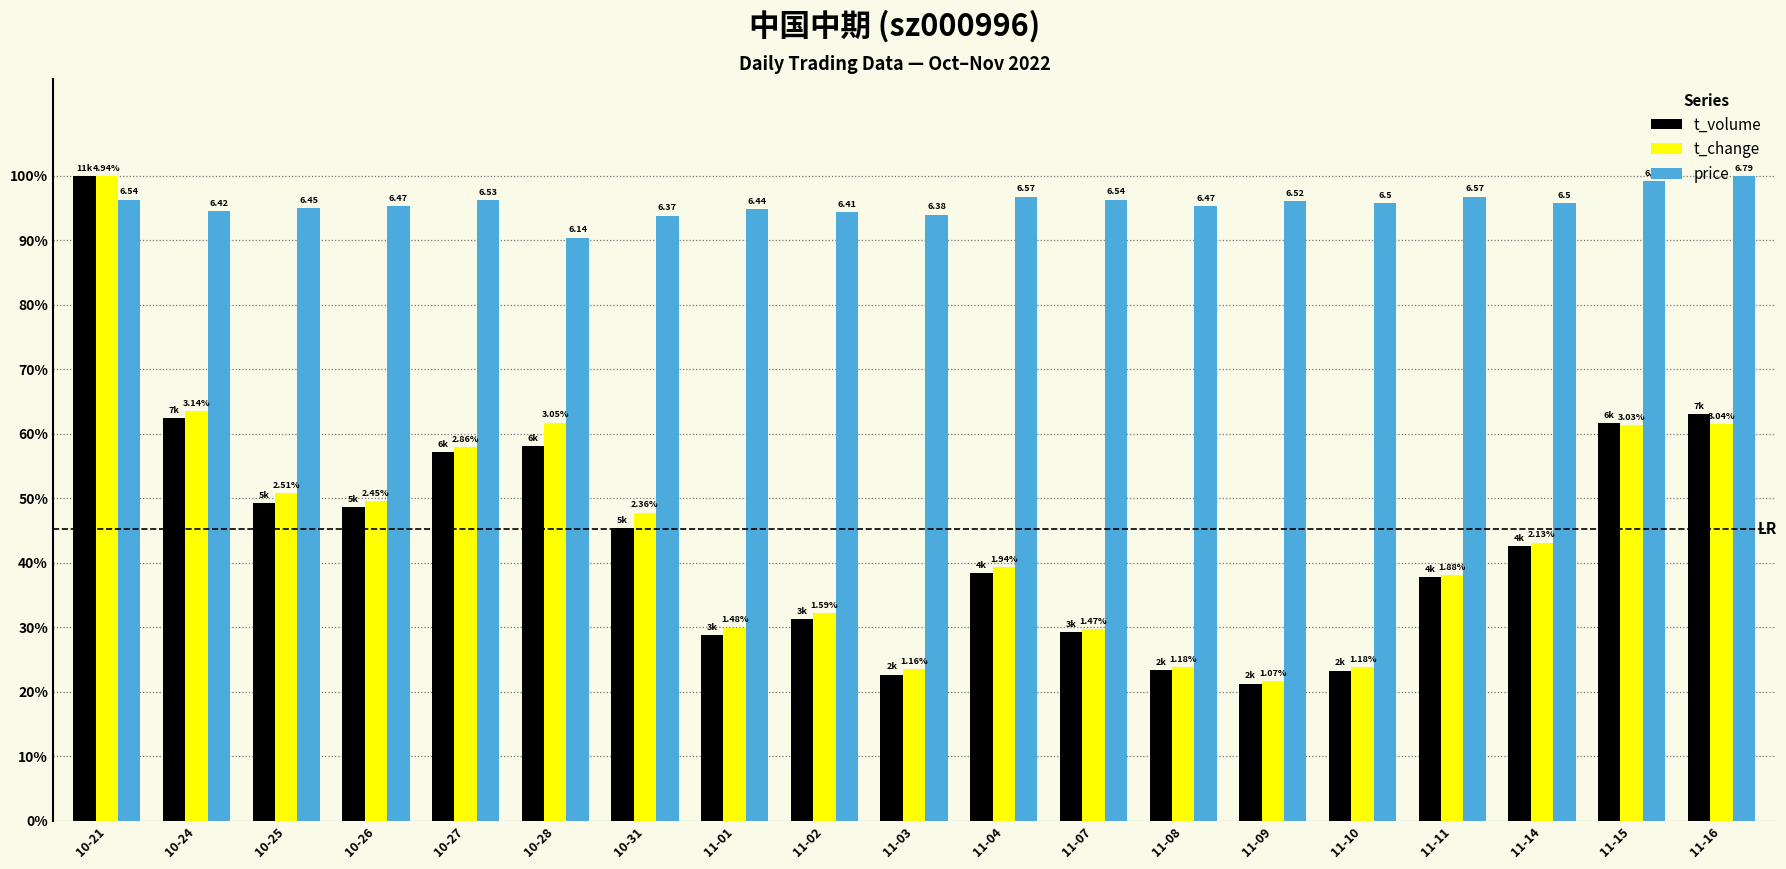

Which category has the highest value in the t_volume series?

10-21